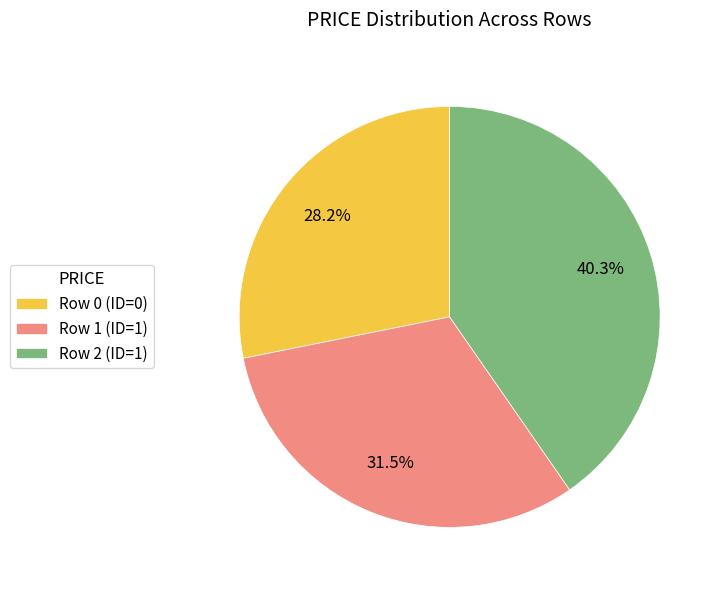

To the nearest percent, what is the average slice percentage?

33%